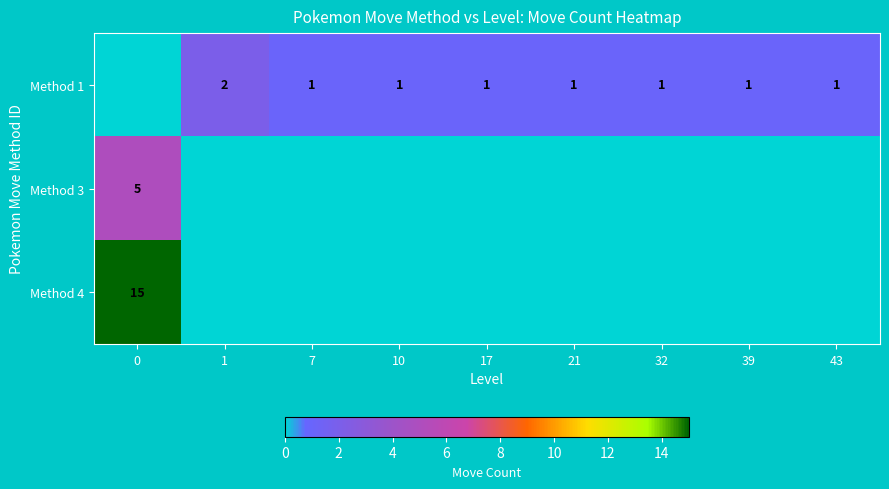

What is the maximum value shown in the chart?

15